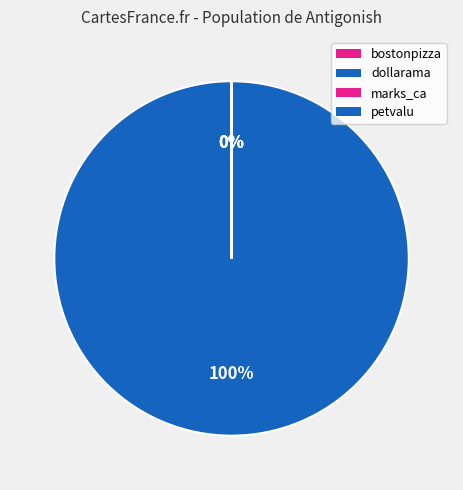

Do marks_ca and dollarama together represent more than half of the pie?

Yes